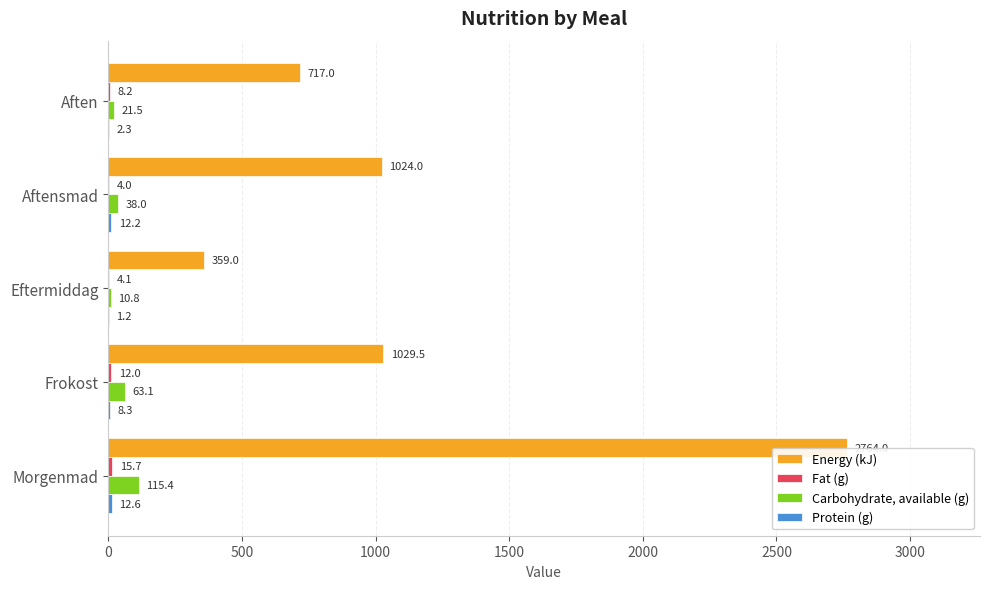

Read the Energy (kJ) value at Morgenmad.

2764.0